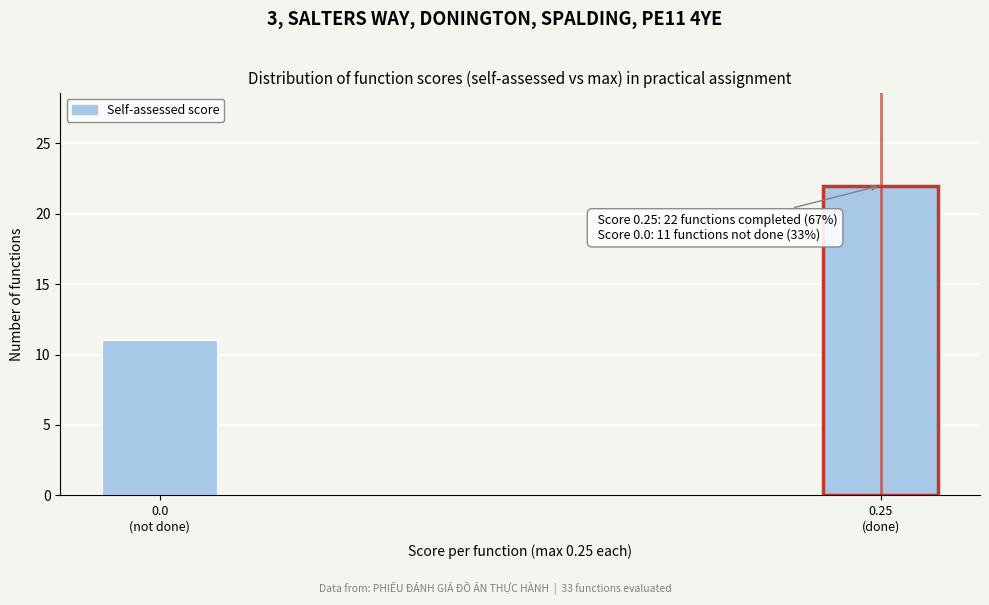

Reading right to left, extract all data points from this chart.

22	11